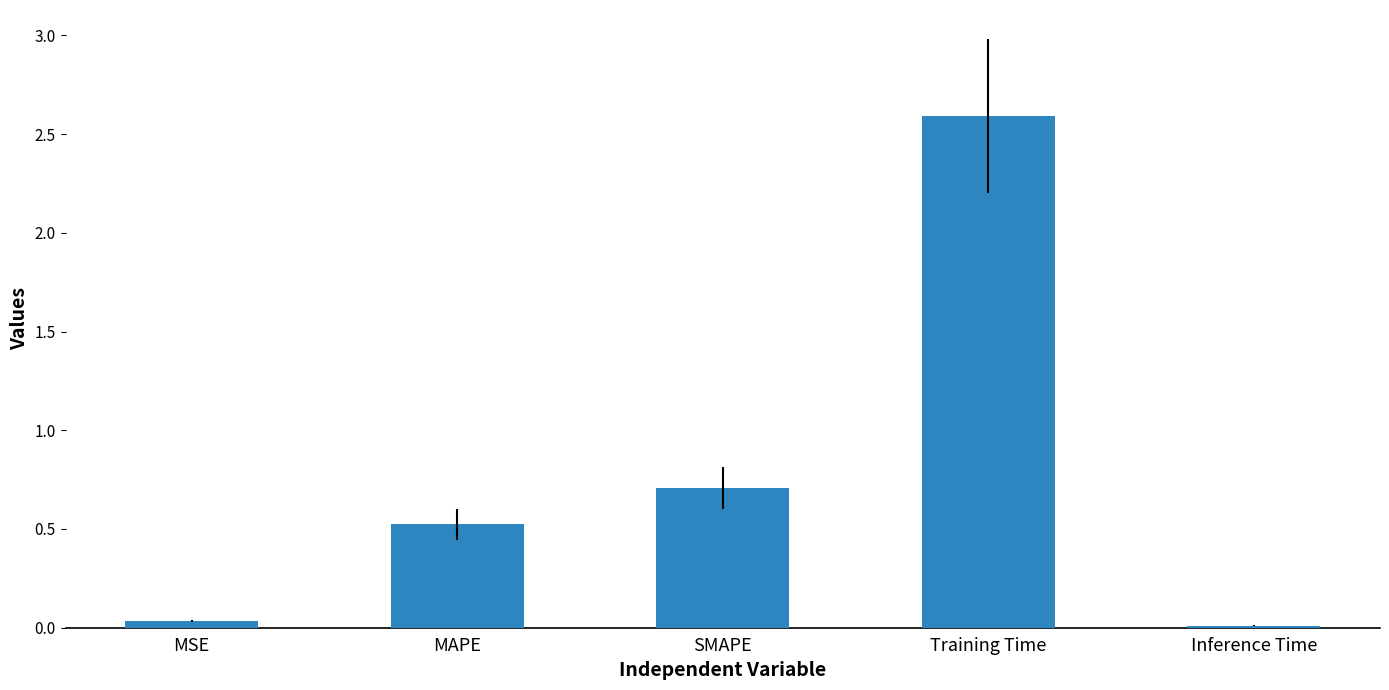

What is the label of the 2nd bar from the left?

MAPE